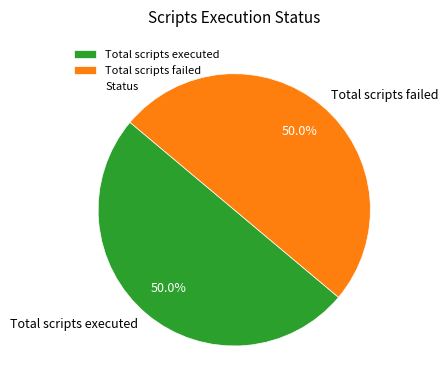

Combined, do Total scripts executed and Total scripts failed account for over 50%?

Yes